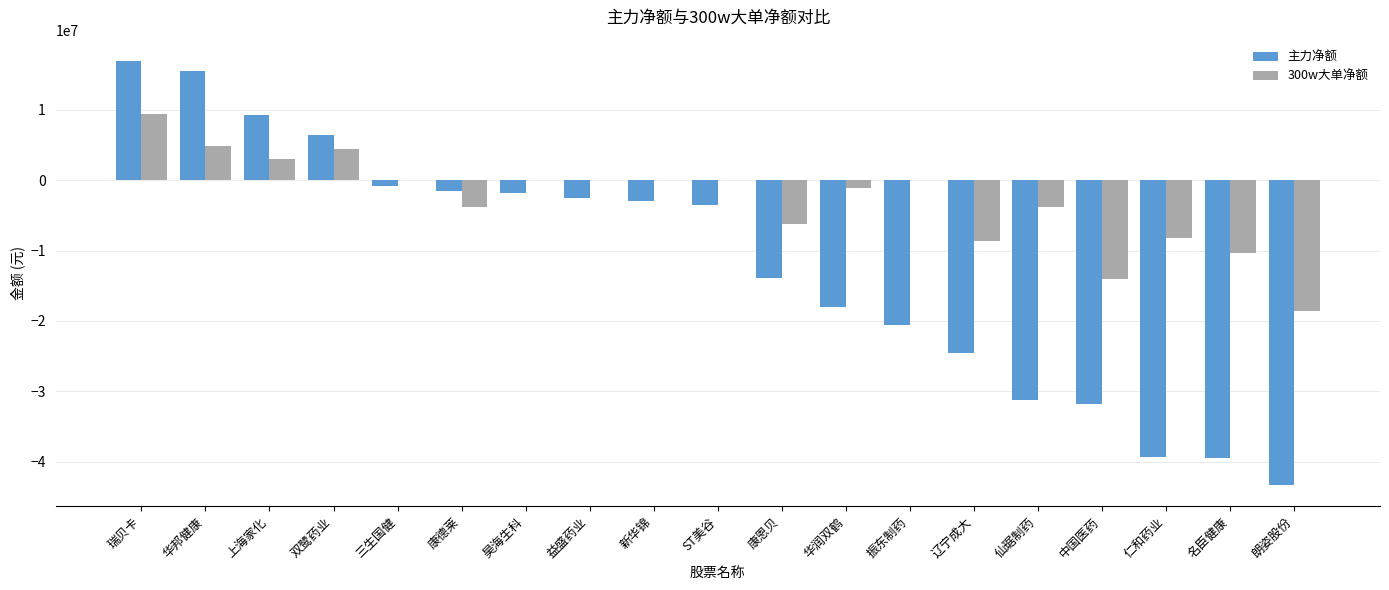

How many groups of bars are there?

19